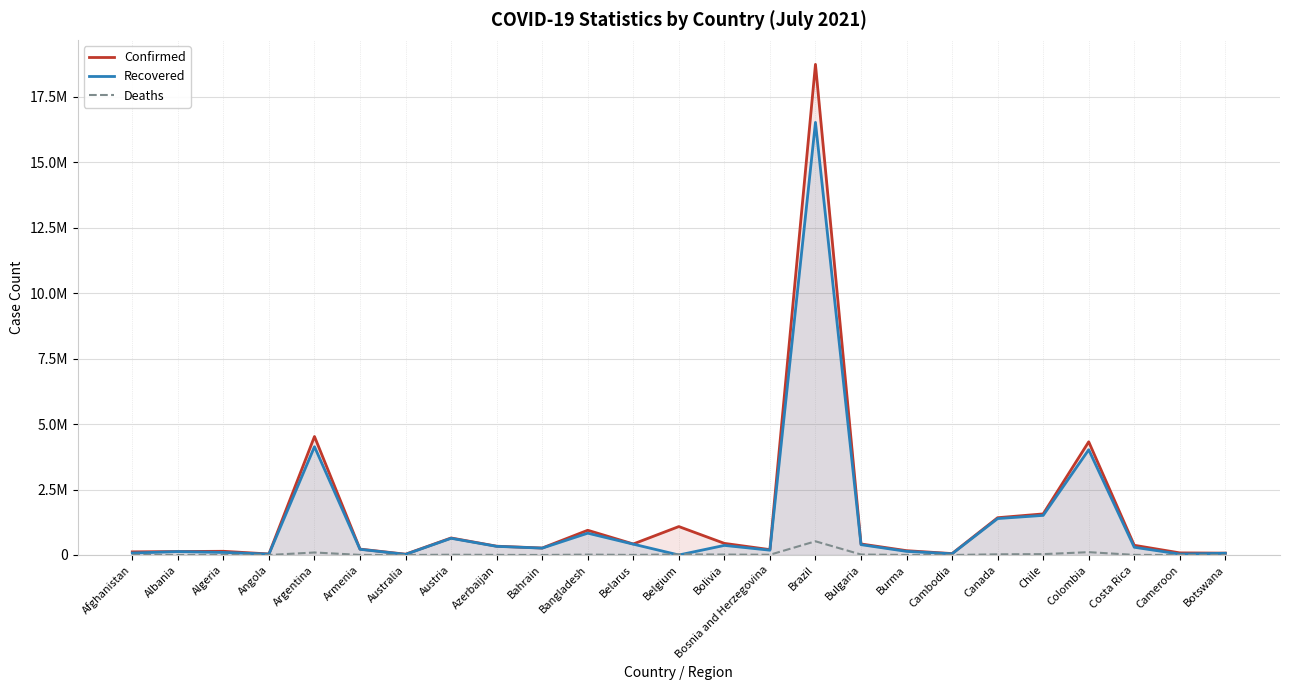

Is it true that Deaths equals 3419 at Burma?

True